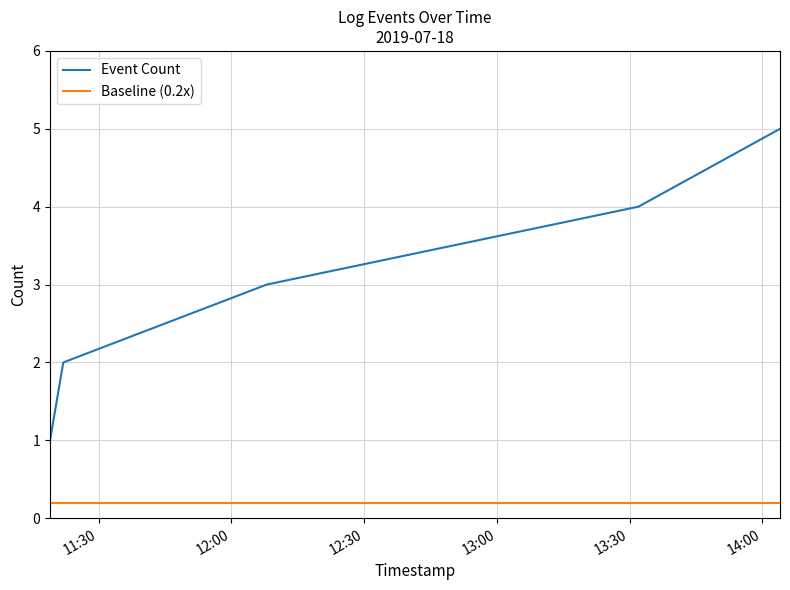

Which series has the largest range (max minus min)?

Event Count